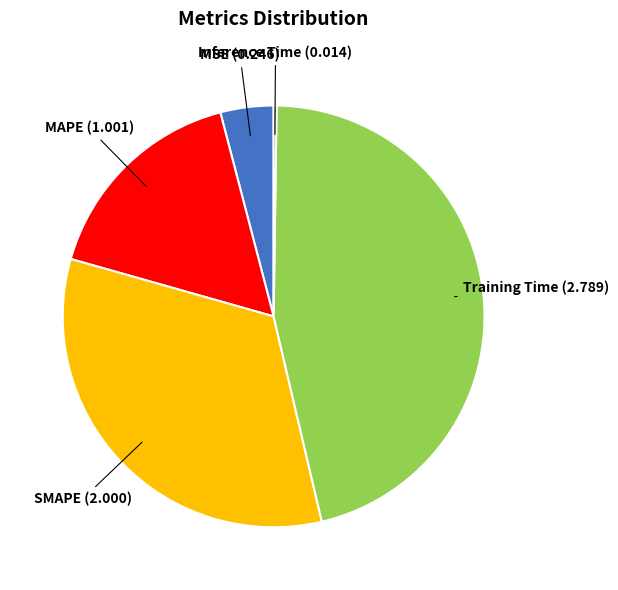

Is there a majority slice in this chart?

No